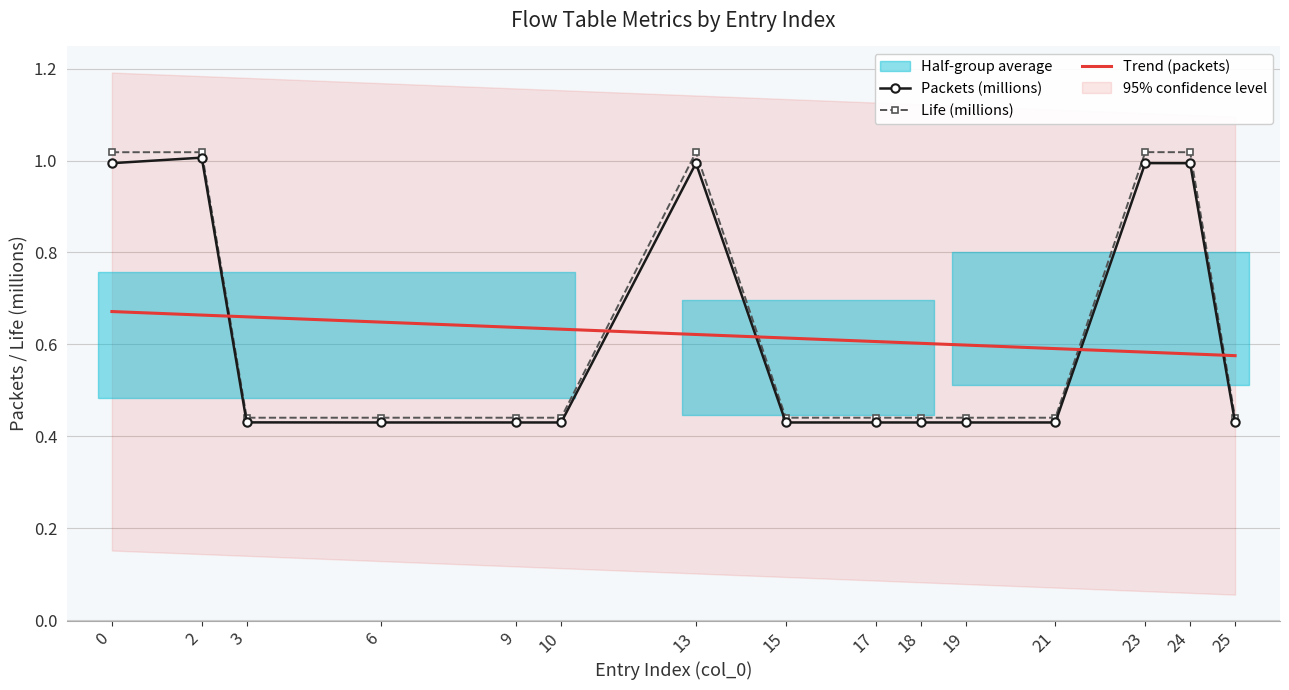

True or false: packets has a value of 0.3 at 13.

False